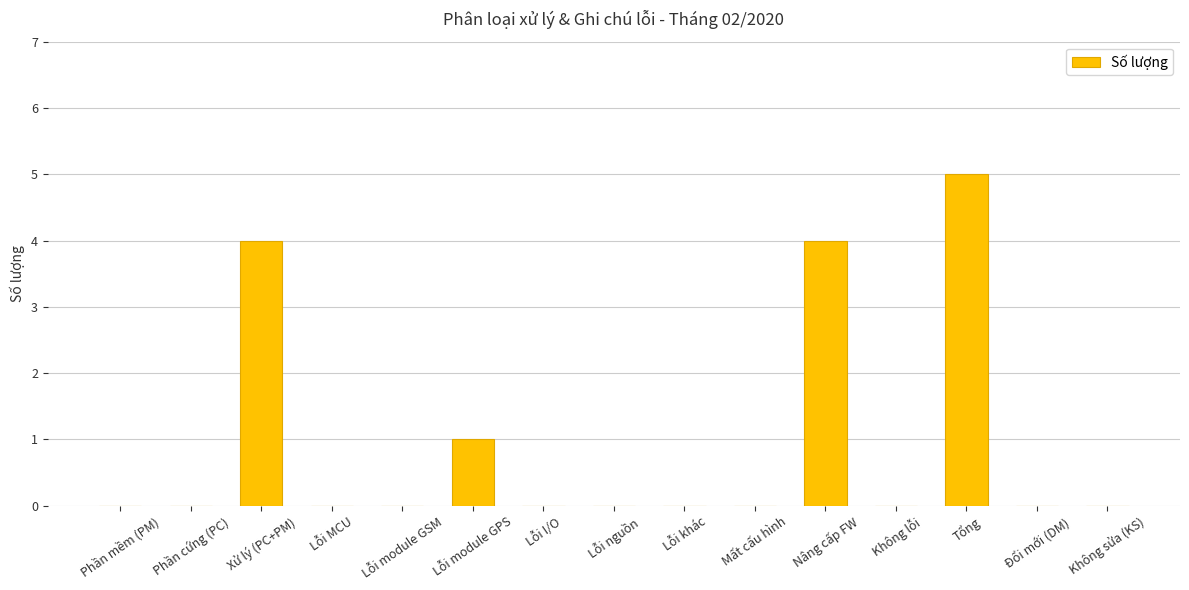

How many data points does each series have?

15